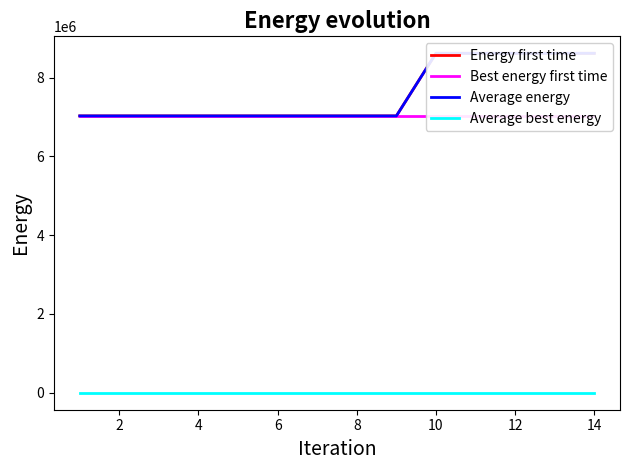

What is the total value across all series at 12?

21075016